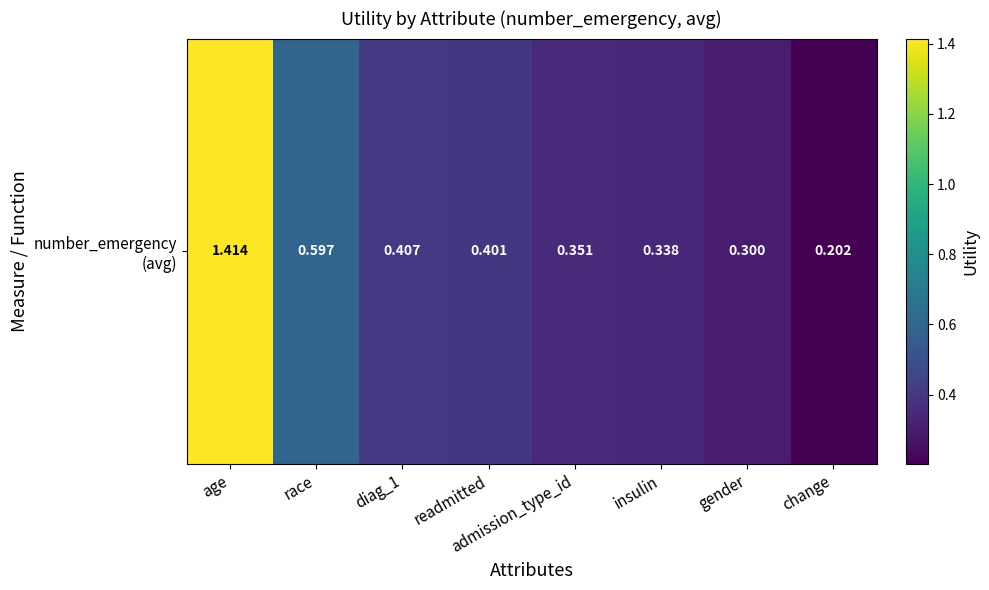

What is the difference between the values at readmitted and insulin?

0.1